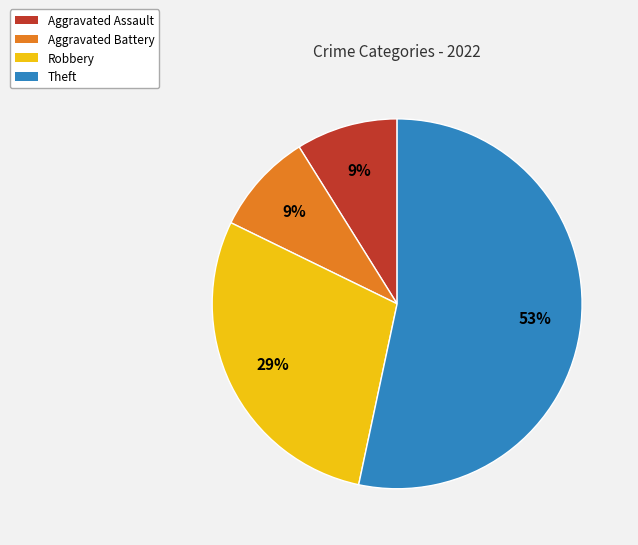

Which has a higher value, Aggravated Assault or Theft?

Theft